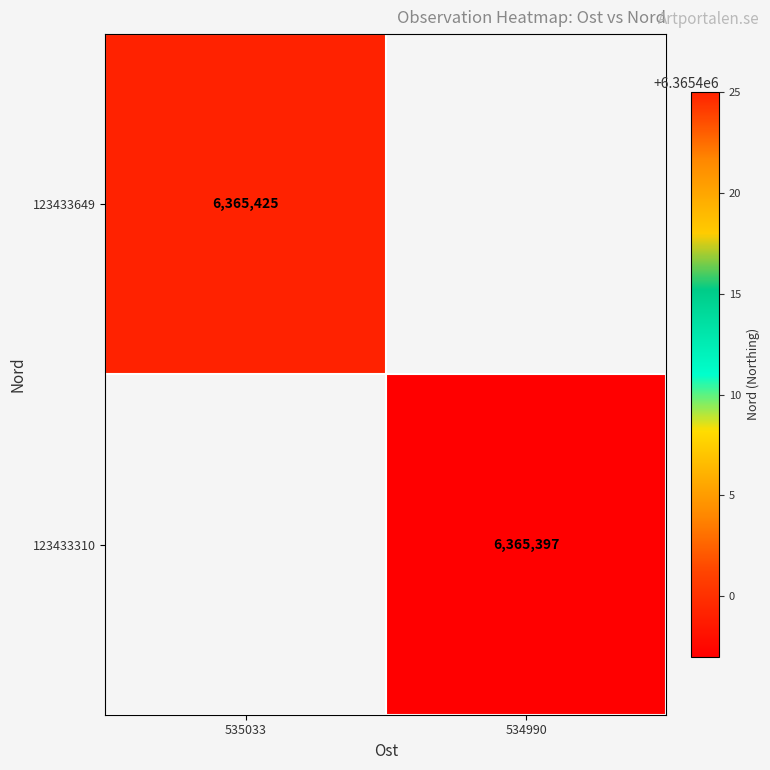

True or false: 123433649 has a value of 10635631 at 535033.

False